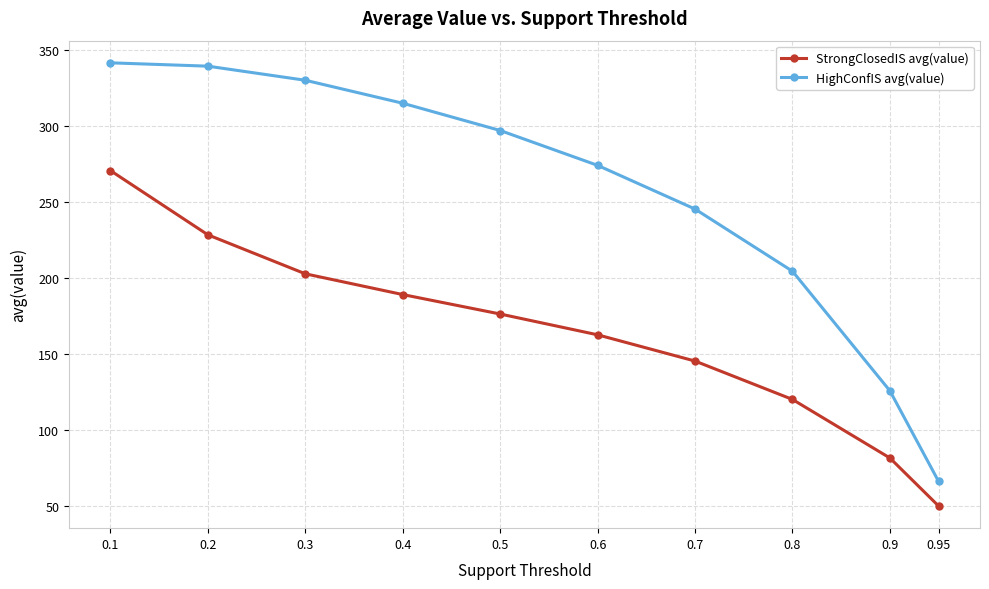

True or false: StrongClosedIS avg(value) has a value of 275.0 at 0.5.

False